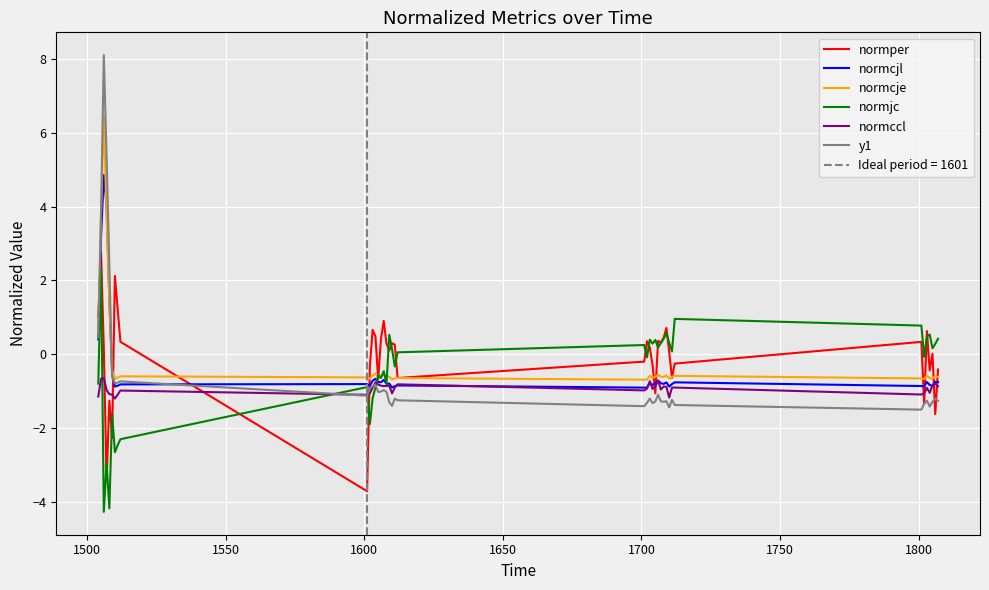

After their last crossing, which series has the higher values: normccl or normper?

normper